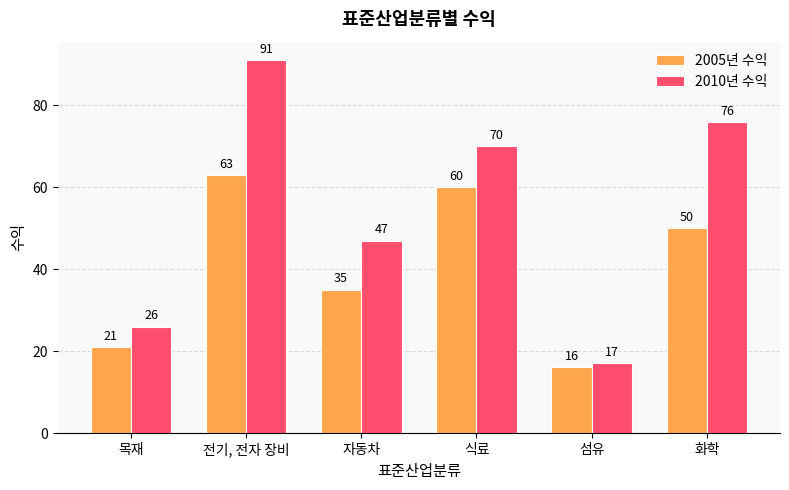

What is the label of the 2nd bar from the right?

섬유